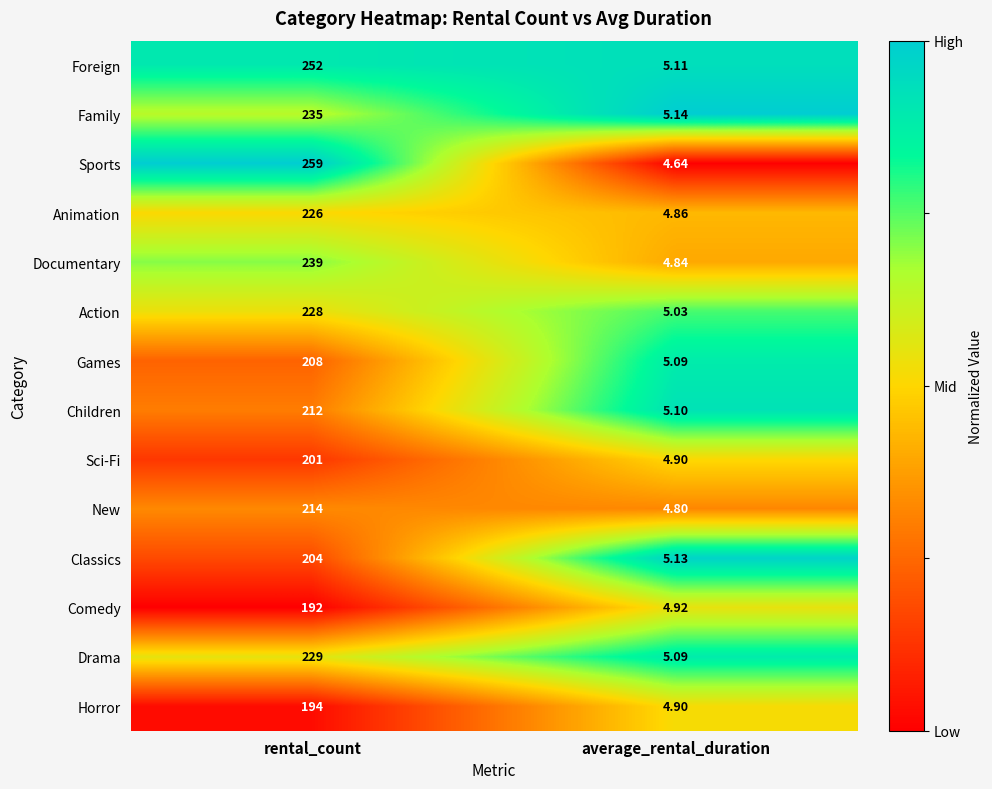

At which label is Children closest to 108?

average_rental_duration